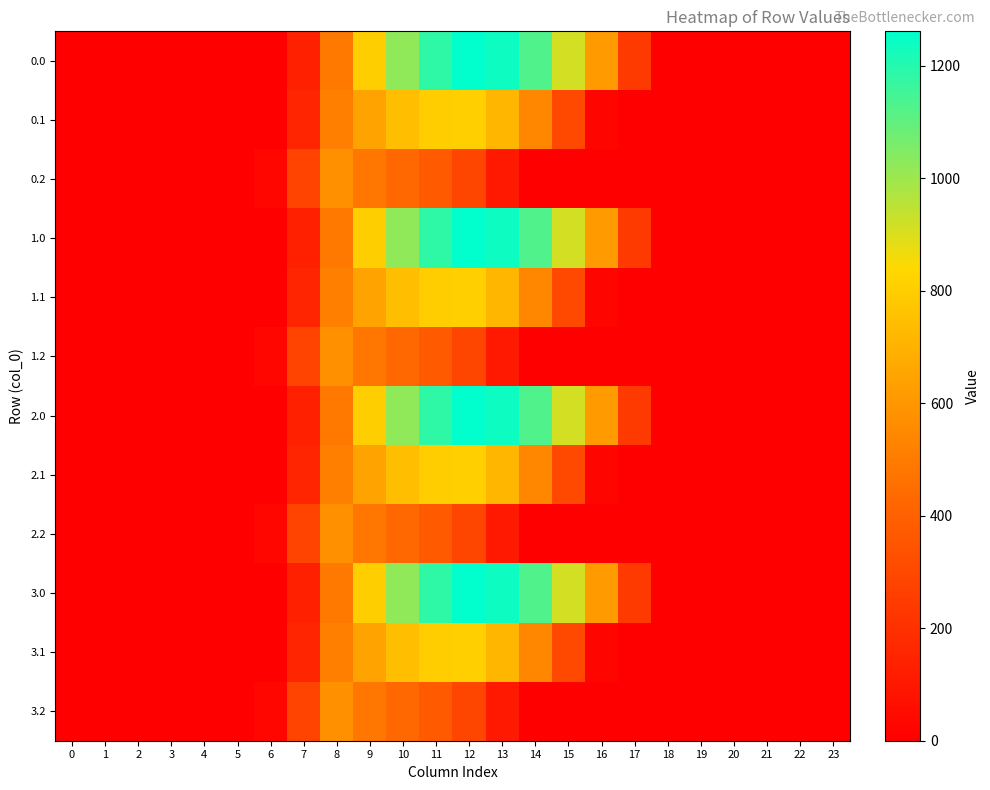

At 18, list the series in order from smallest to largest.

0.0, 0.1, 0.2, 1.0, 1.1, 1.2, 2.0, 2.1, 2.2, 3.0, 3.1, 3.2